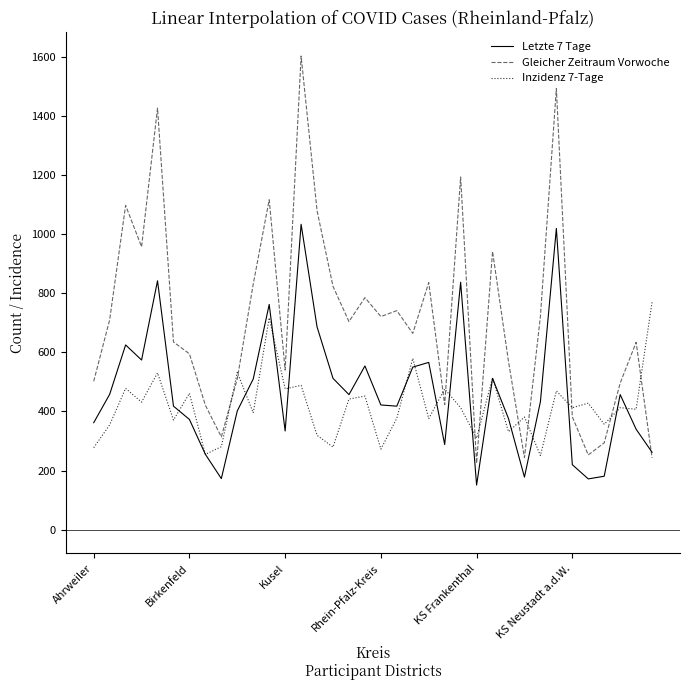

Rank the series by their average value, from highest to lowest.

Gleicher Zeitraum Vorwoche, Letzte 7 Tage, Inzidenz 7-Tage